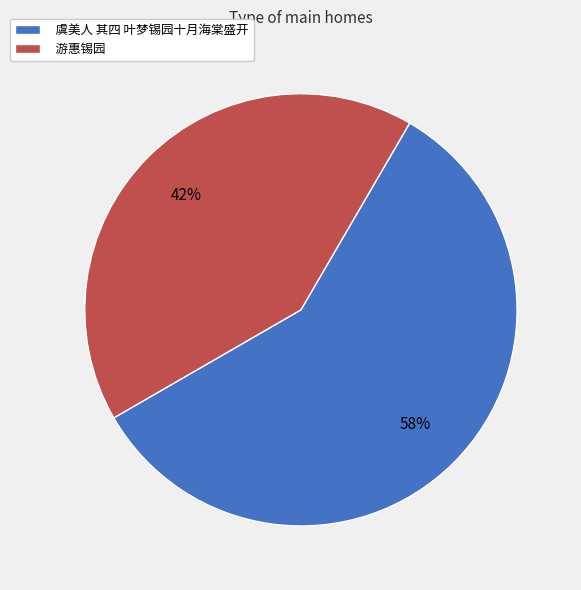

What percentage is the 游惠锡园 slice, to the nearest percent?

42%